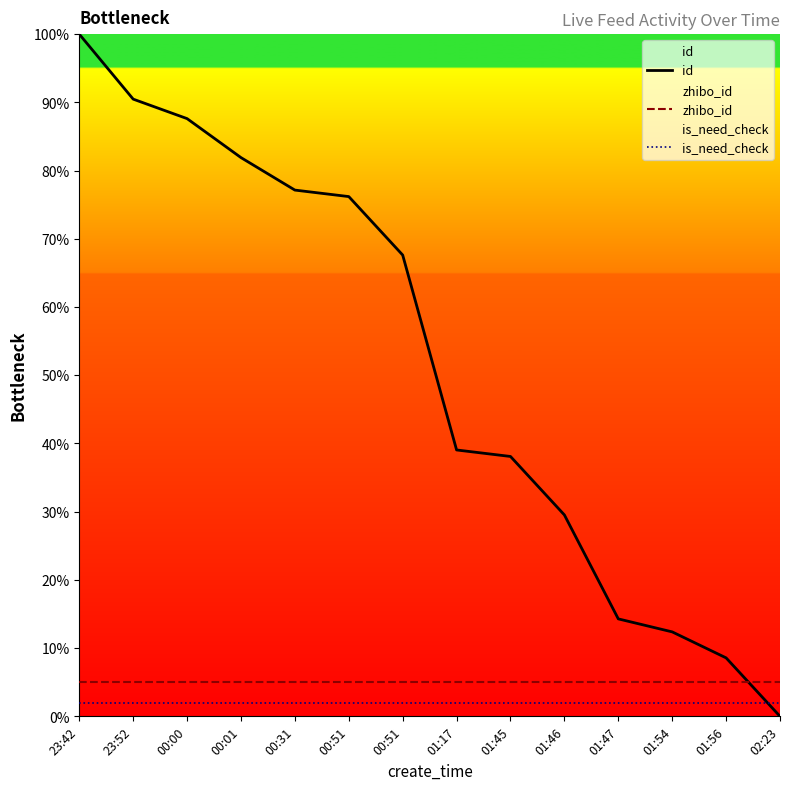

List the labels in order of zhibo_id value, smallest first.

23:42, 23:52, 00:00, 00:01, 00:31, 00:51, 00:51, 01:17, 01:45, 01:46, 01:47, 01:54, 01:56, 02:23